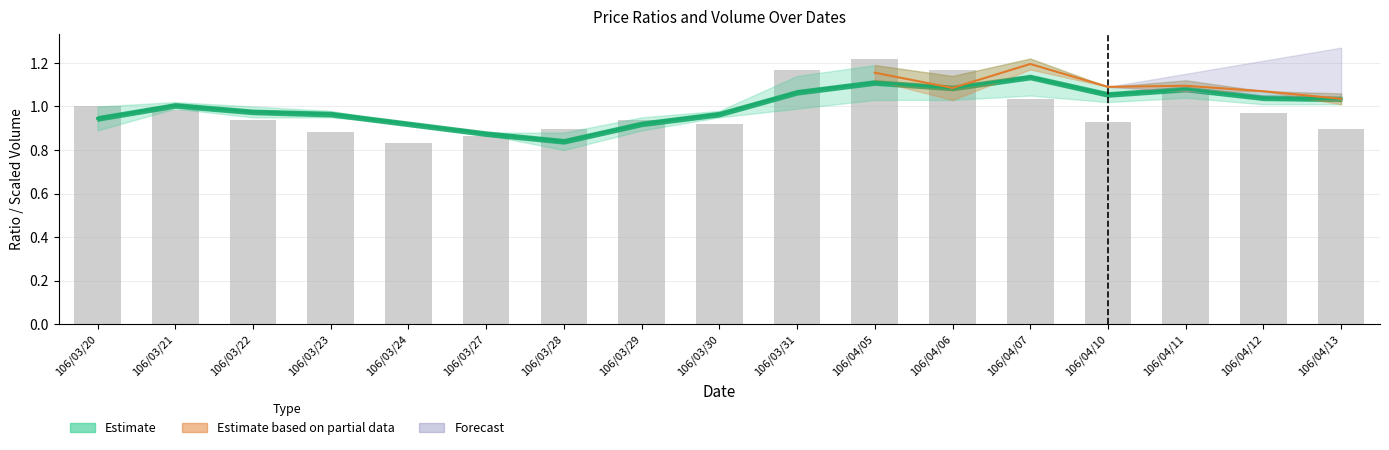

What is the sum of all values?

16.7